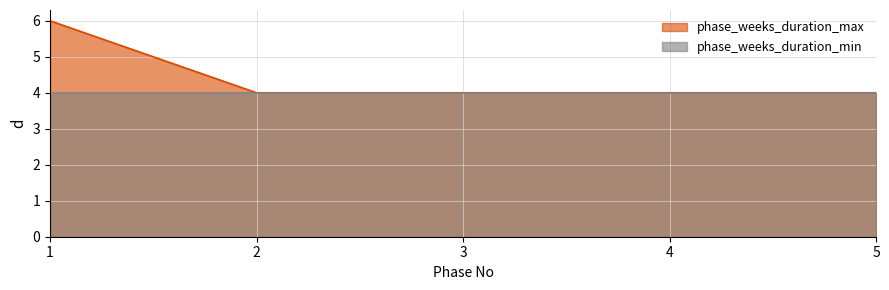

Reading right to left, list all the values displayed in this chart.

5=4	4=4	3=4	2=4	1=6